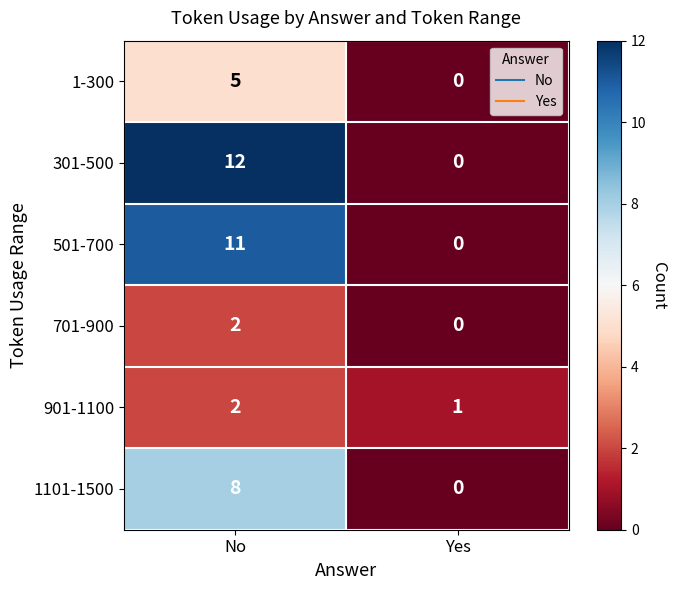

What is the total value across all series at No?

40